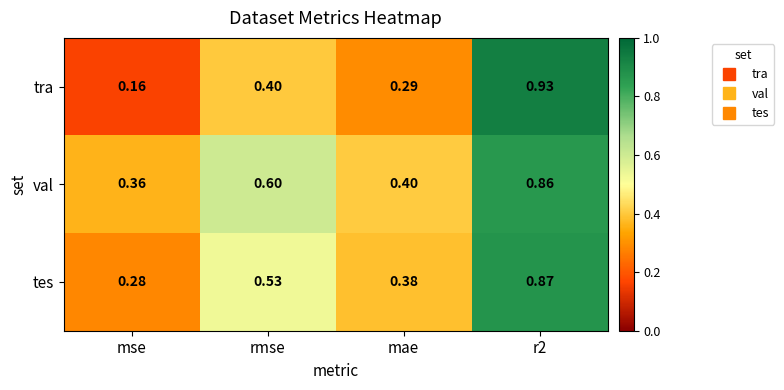

Which series has the widest spread of values?

tra